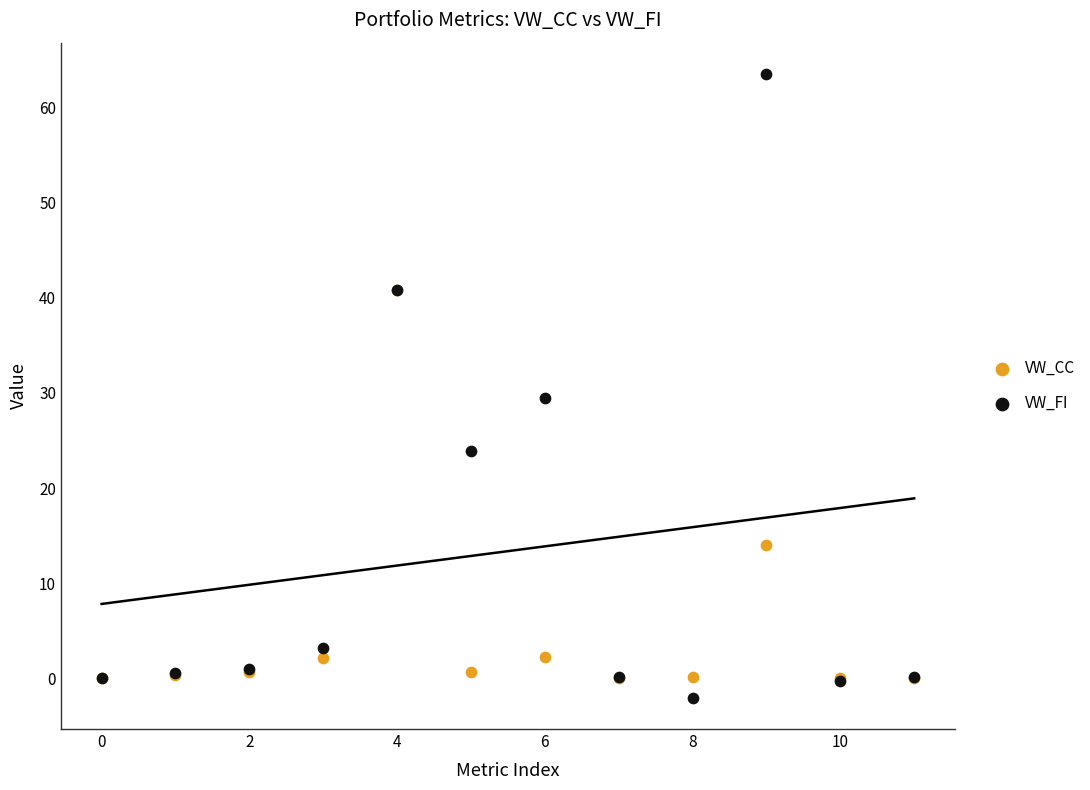

In the VW_CC series, what Y value is closest to 20?

14.0